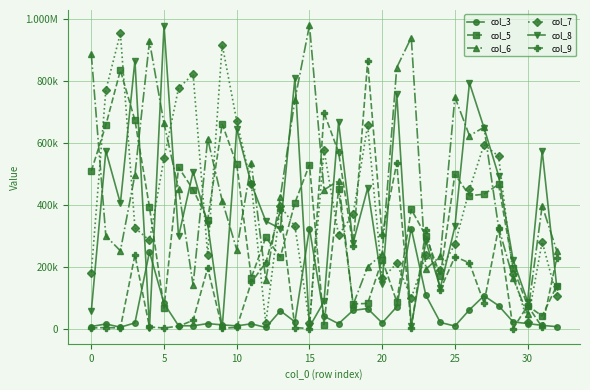

What is the label of the 33rd point from the left?

32